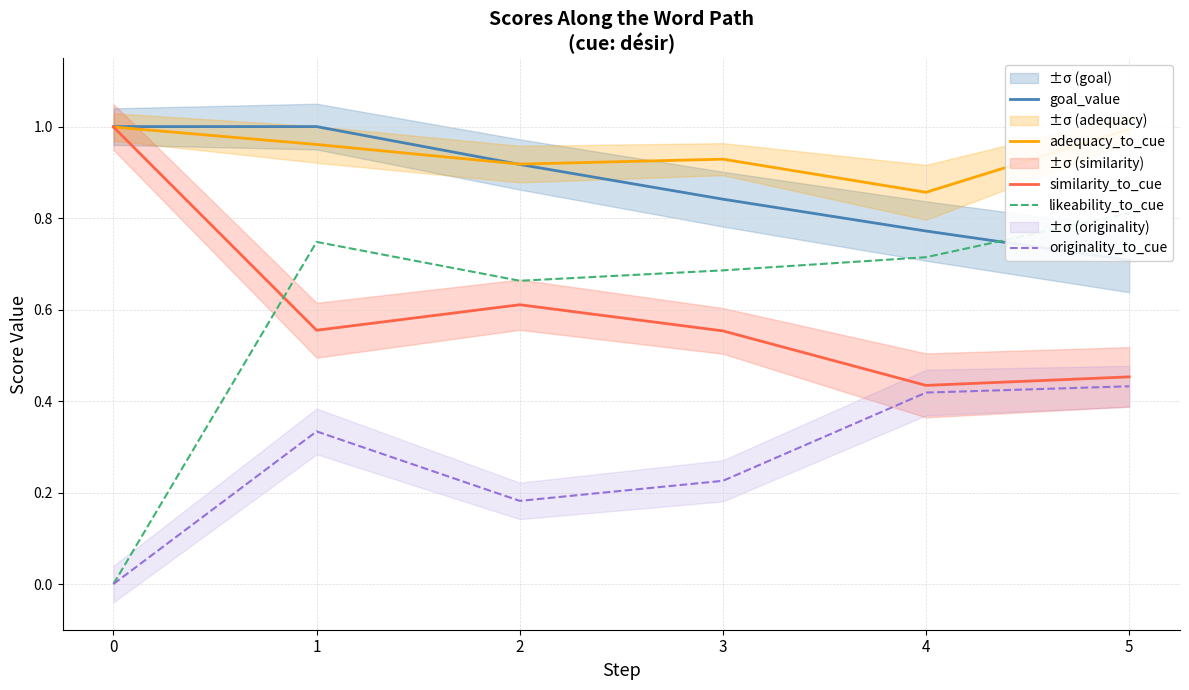

What is the minimum value for goal_value?

0.7